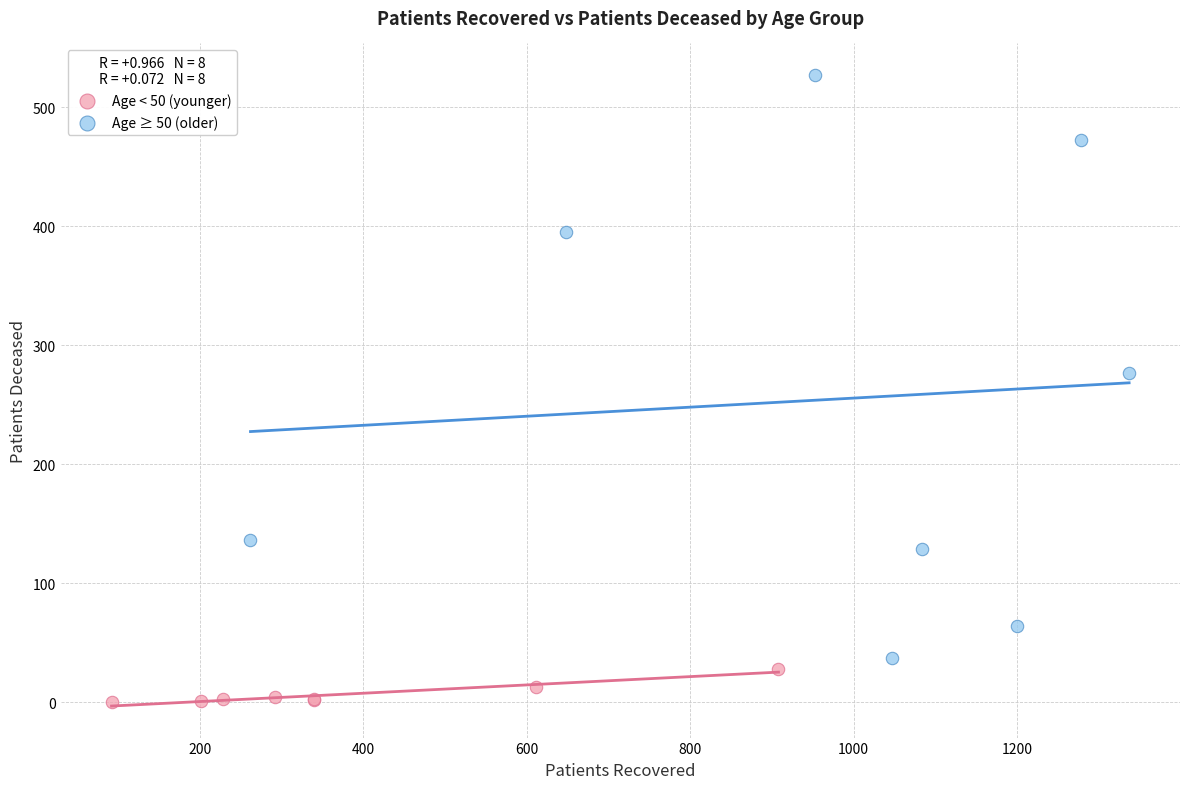

Which series contains the highest Y value?

Age ≥ 50 (older)